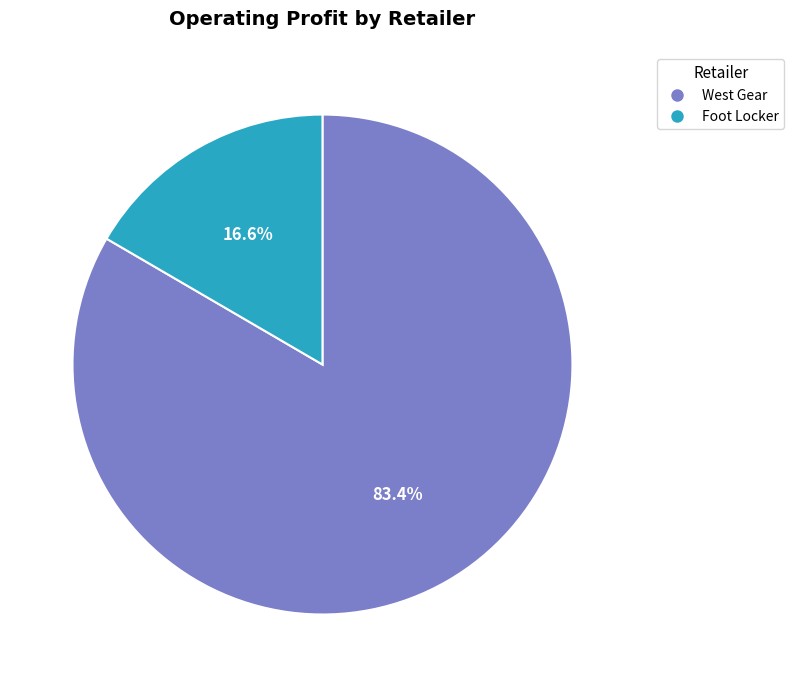

Rank the categories by value from highest to lowest.

West Gear, Foot Locker